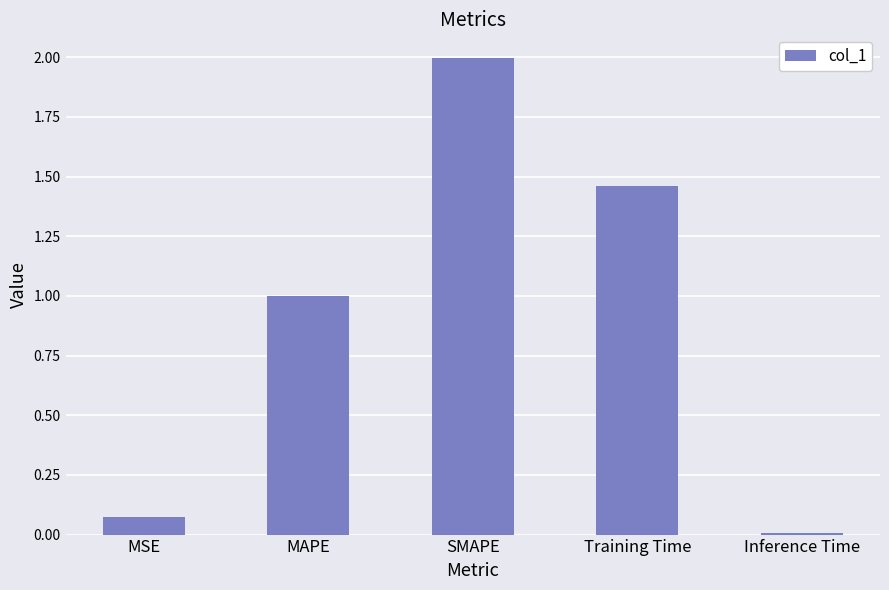

True or false: the data shows 1.2 at SMAPE.

False